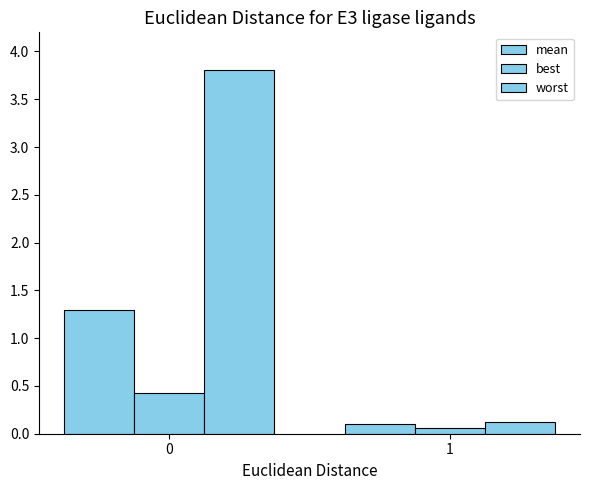

How many bars are there in total?

6